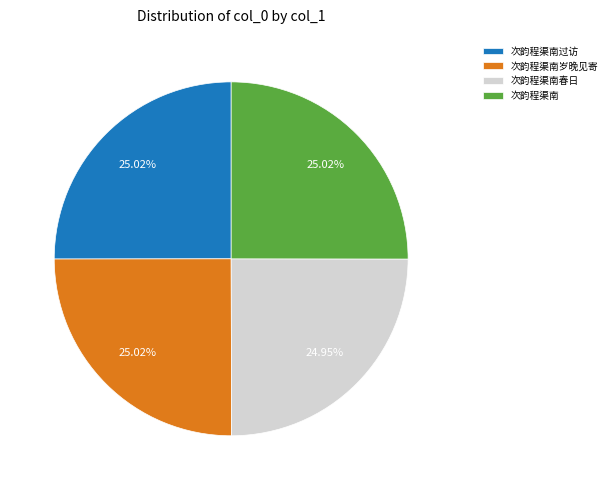

To the nearest percent, what percentage of the pie is 次韵程渠南过访?

25%